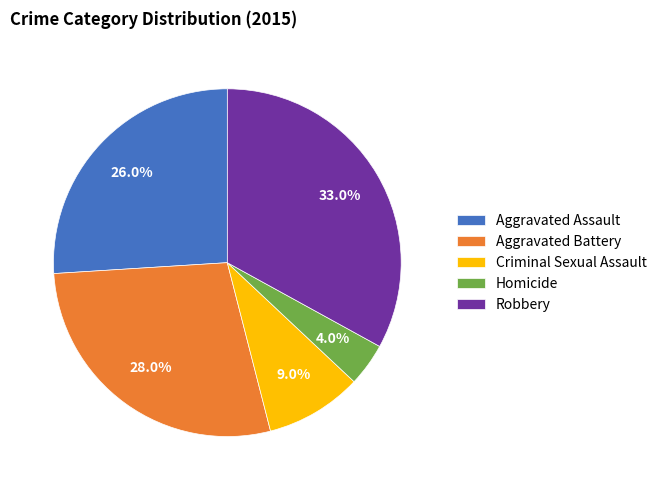

What is the smallest slice in the pie chart?

Homicide